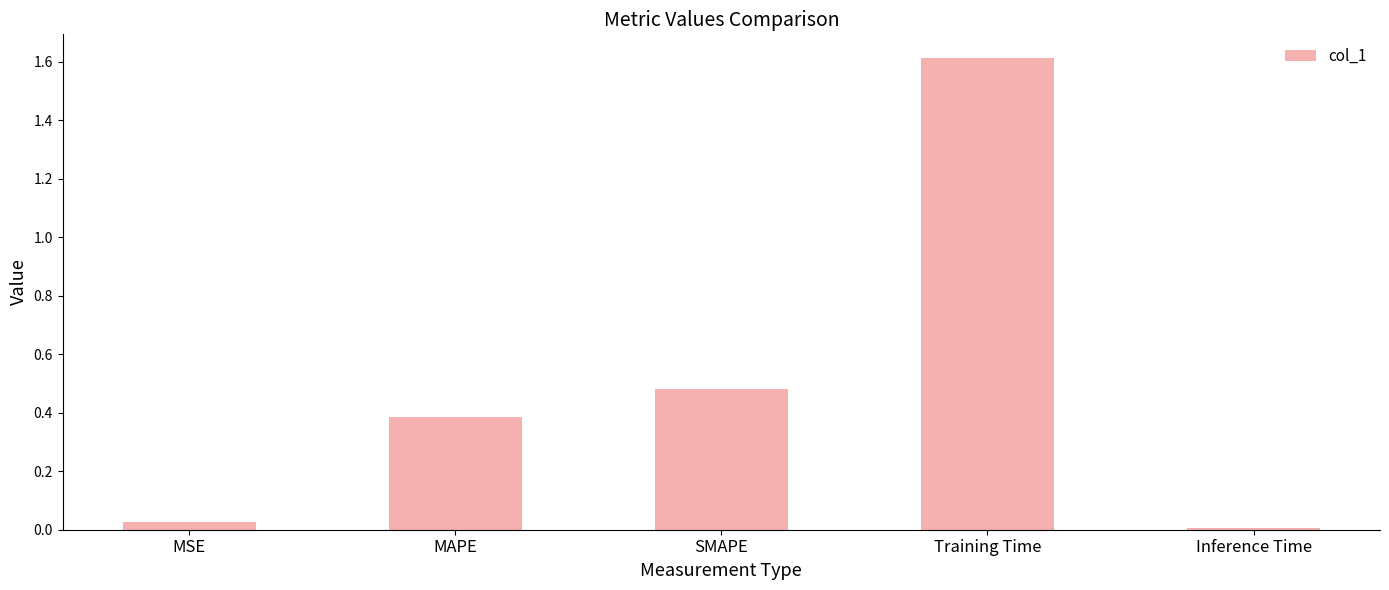

What is the difference between the values at SMAPE and Training Time?

1.1